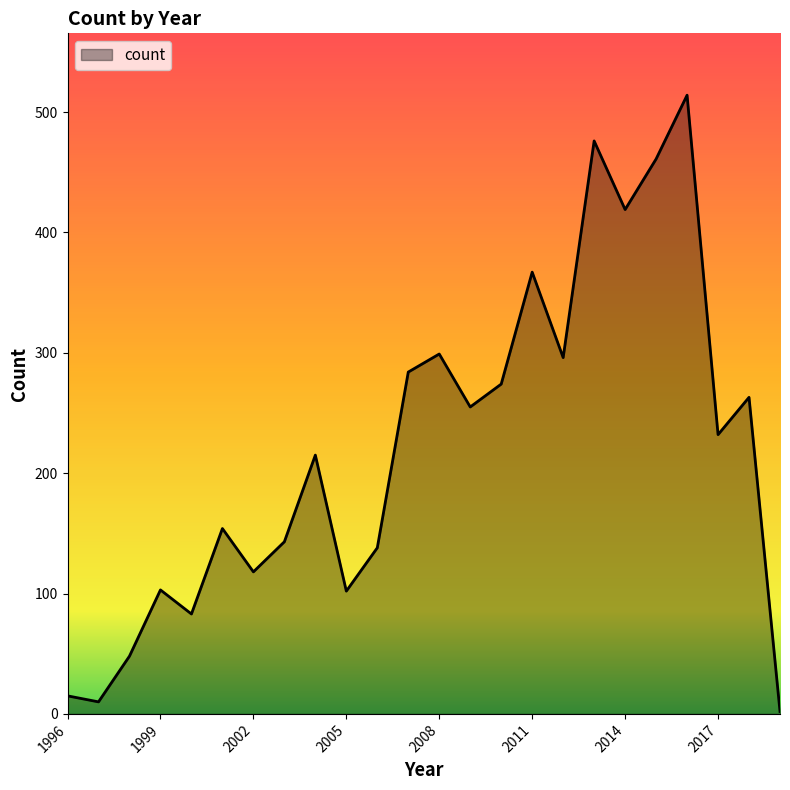

What is the maximum value shown in the chart?

514